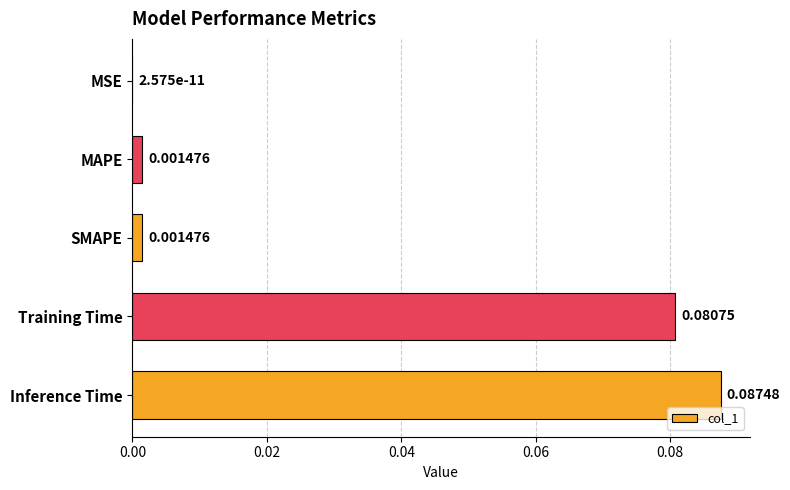

At which category does the chart reach its peak across all series?

Inference Time